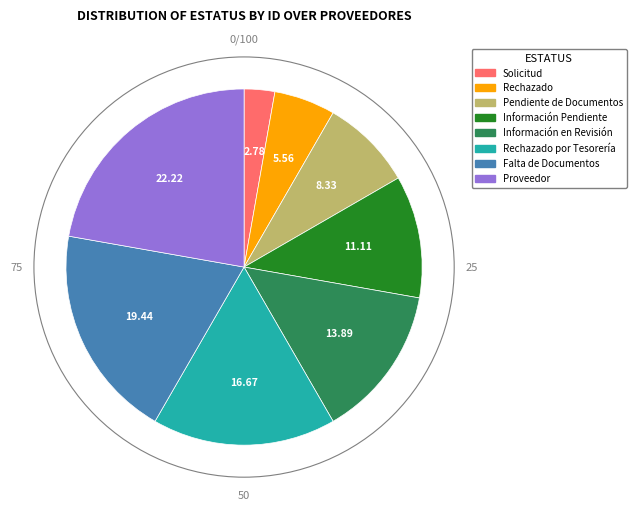

Is it true that Rechazado is 6% of the pie?

True